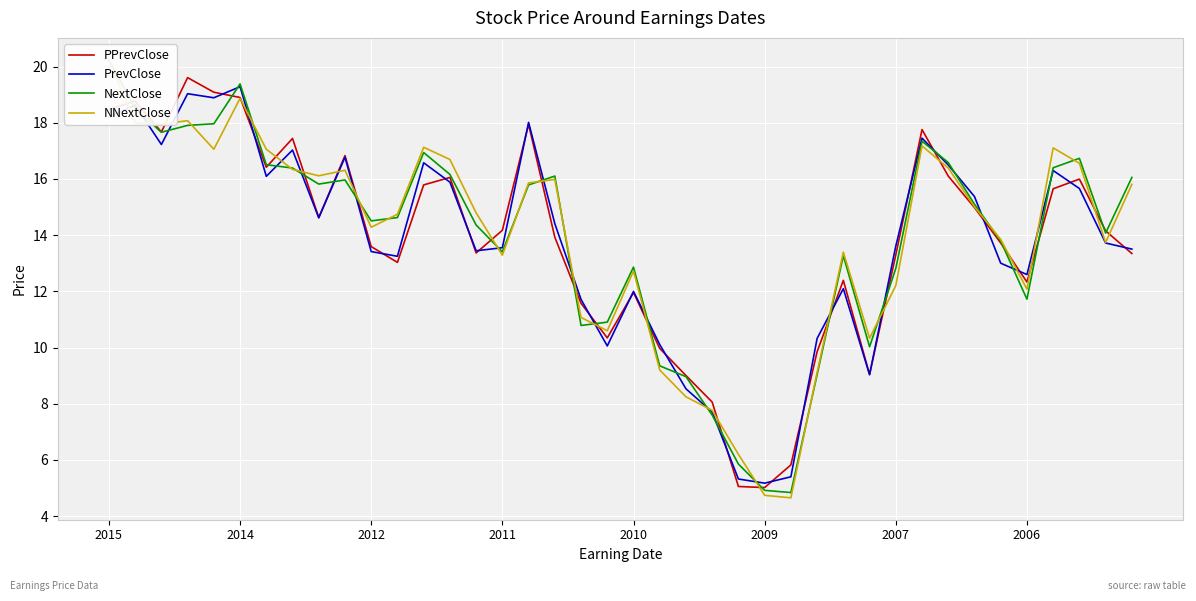

True or false: NNextClose and NextClose intersect in this chart.

True